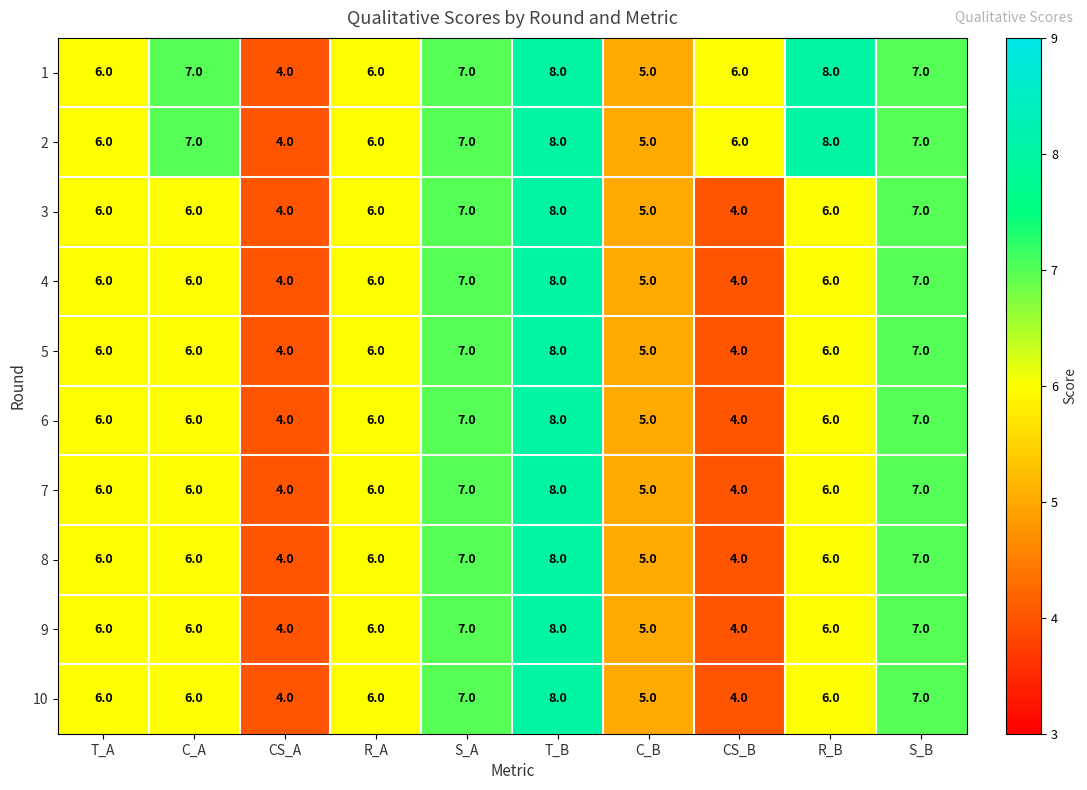

Count the number of data series in this chart.

10